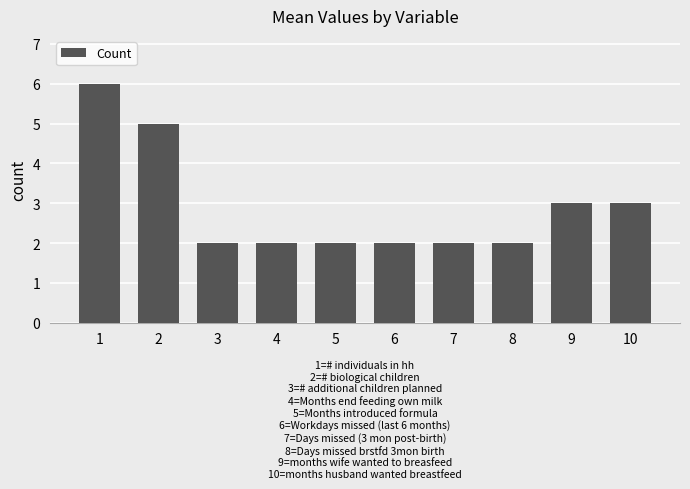

Is it true that the value at 6 is 2?

True